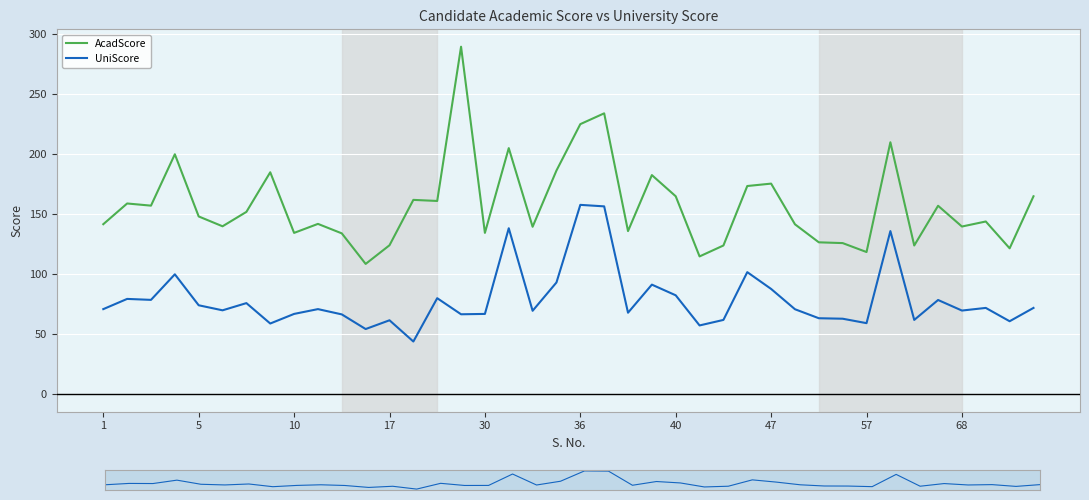

Rank the series by their maximum value, from lowest to highest.

UniScore, AcadScore